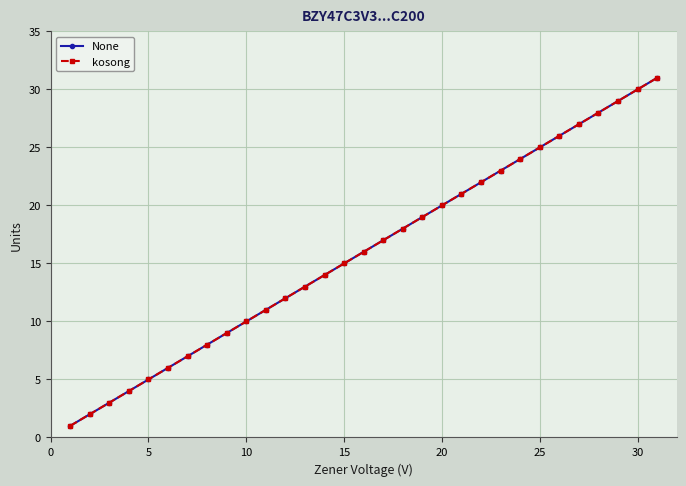

Does the chart have visible grid lines?

Yes